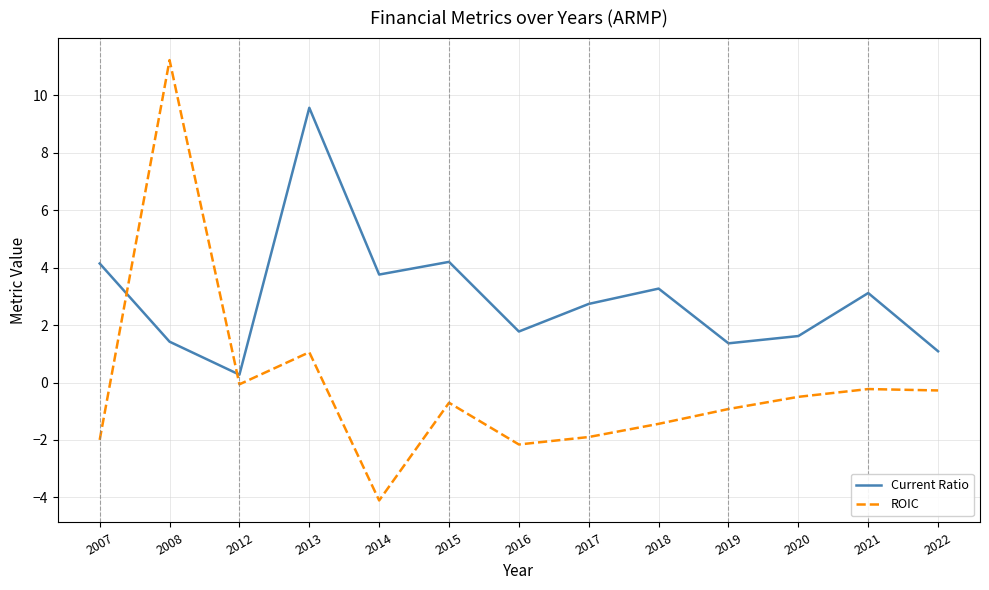

What is the sum of the ROIC values at 2022 and 2013?

0.8